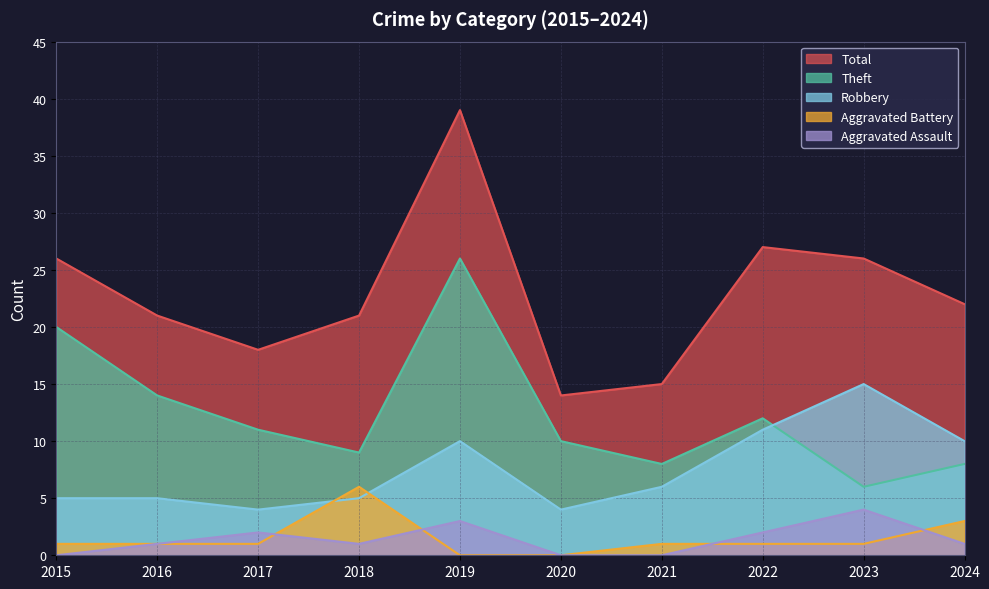

How many values in the Aggravated Battery series exceed 1?

2